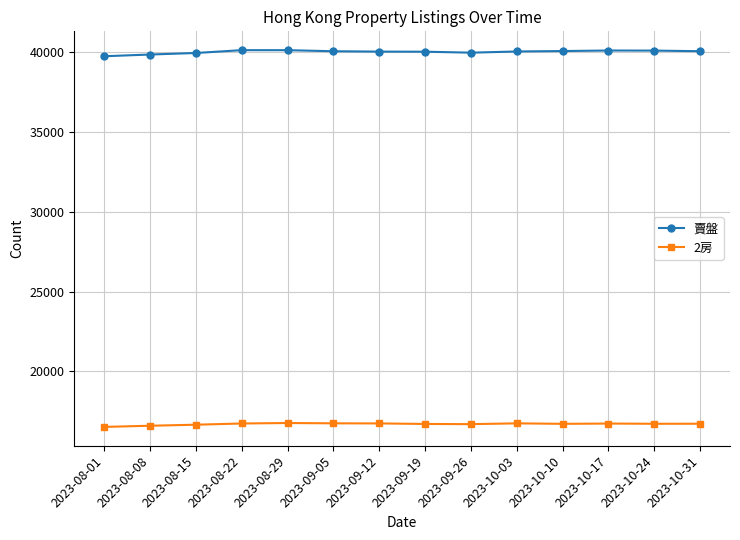

What position from the right is 2023-08-29?

10